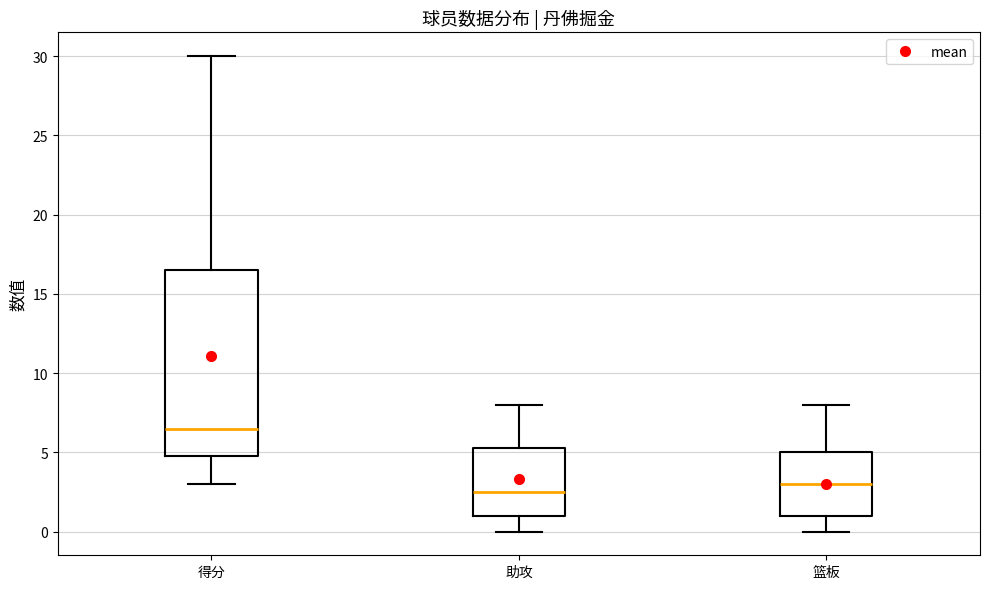

Reading left to right, transcribe this box plot: for each box, give where its median line is, the range the box spans, and where its two whiskers end, as read against the y-axis. The values are not printed on the chart, so give them approximately, as read against the axis.

得分: median 6.5, box 5.0 to 16.5, whiskers 3.0 to 30.0
助攻: median 2.5, box 1.0 to 5.5, whiskers 0.0 to 8.0
篮板: median 3.0, box 1.0 to 5.0, whiskers 0.0 to 8.0